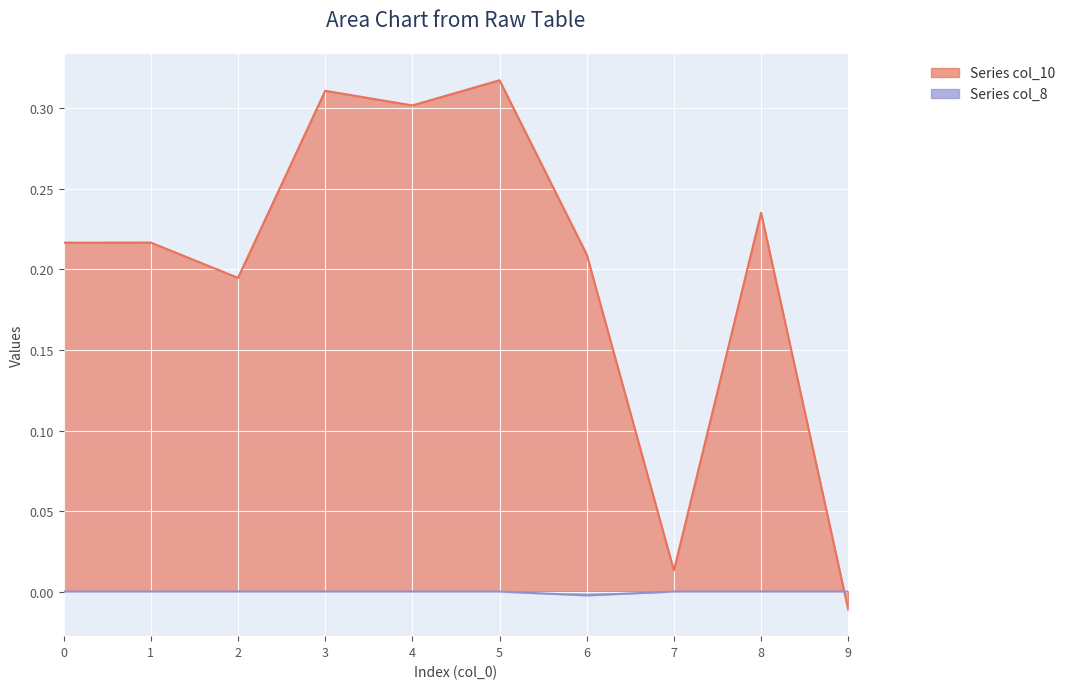

Which series has the largest total across all categories?

Series col_10